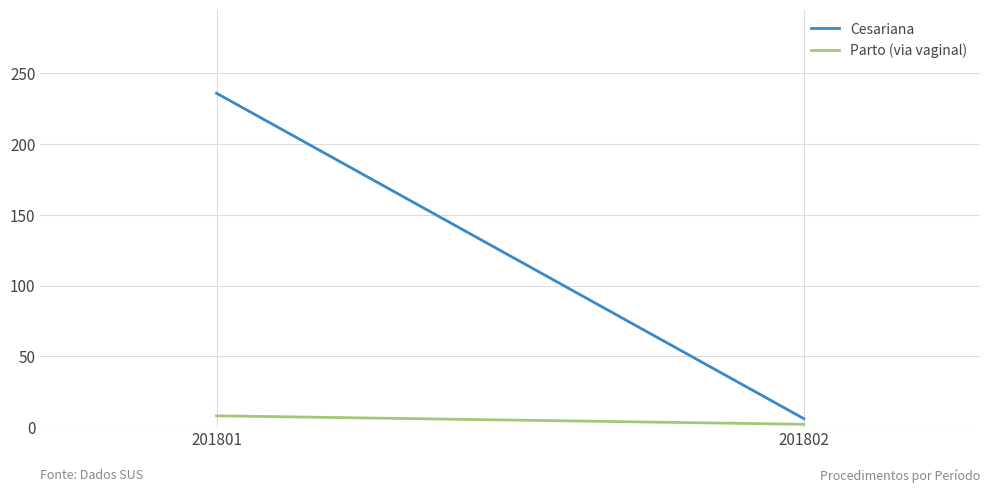

True or false: Parto (via vaginal) has a value of 2 at 201802.

True